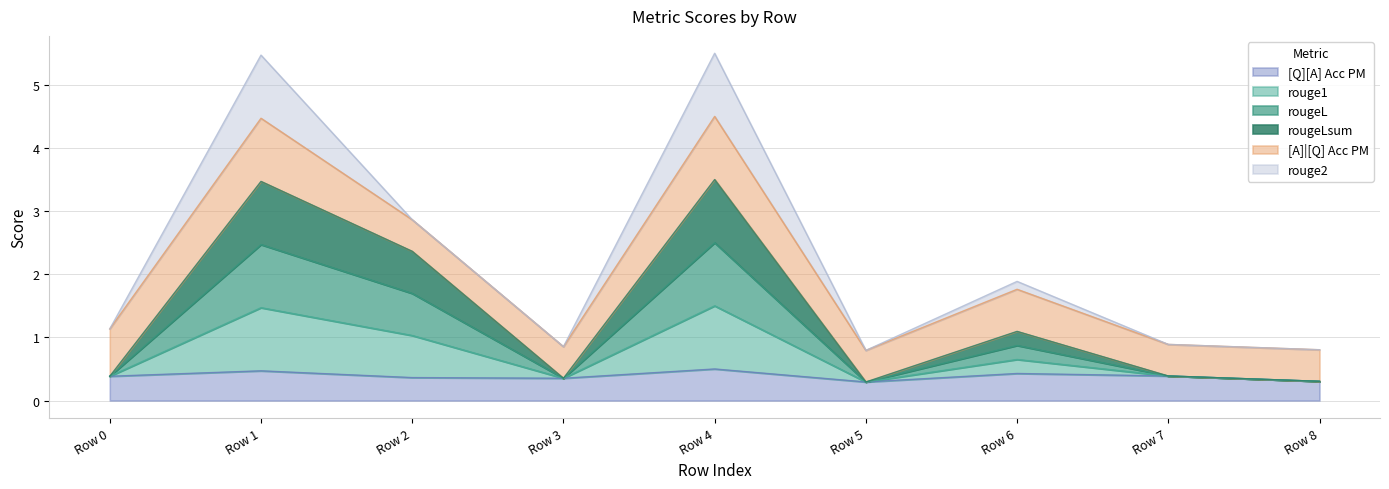

True or false: [Q][A] Acc PM and rougeLsum intersect in this chart.

False